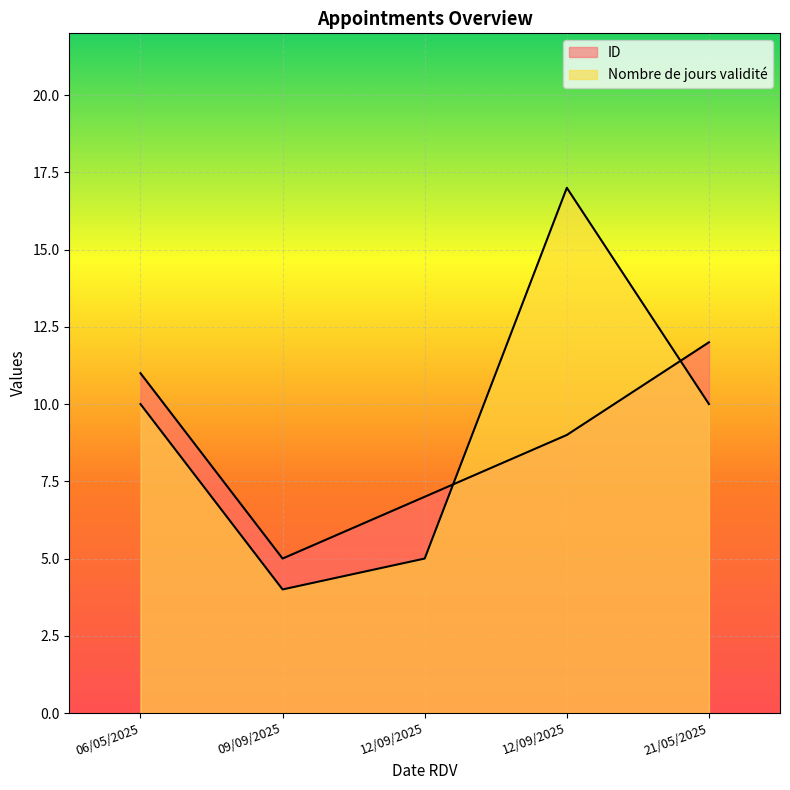

What is the value of the ID point at the 2nd from the left?

5